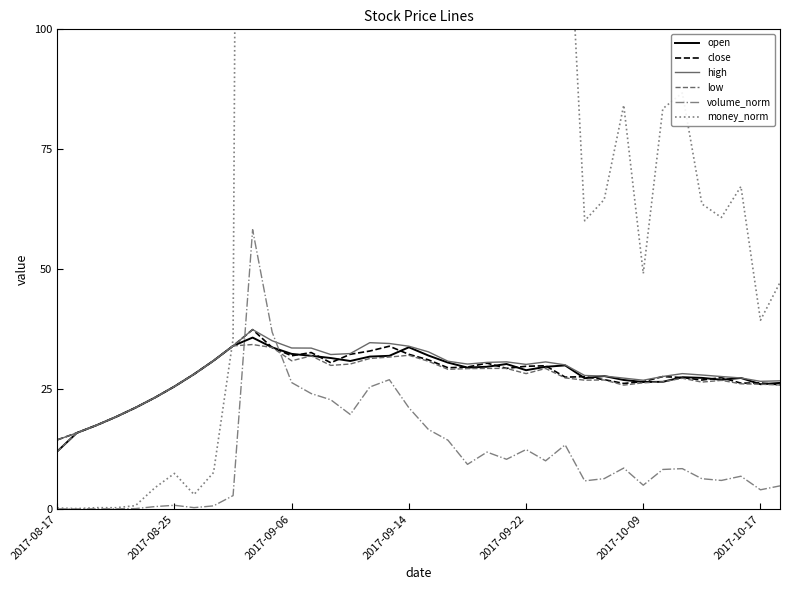

How many data points in close are above 28?

19